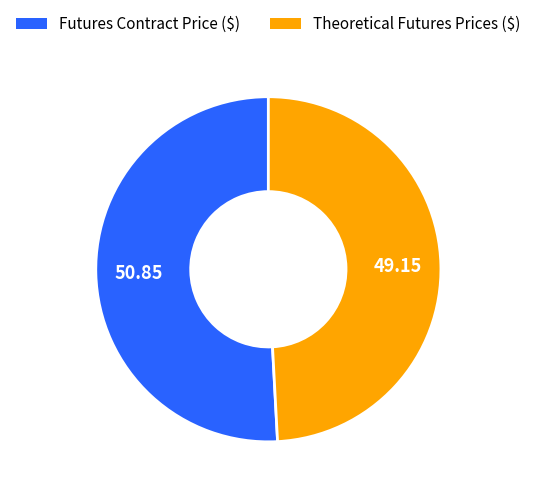

Is it true that Theoretical Futures Prices ($) is 62% of the pie?

False